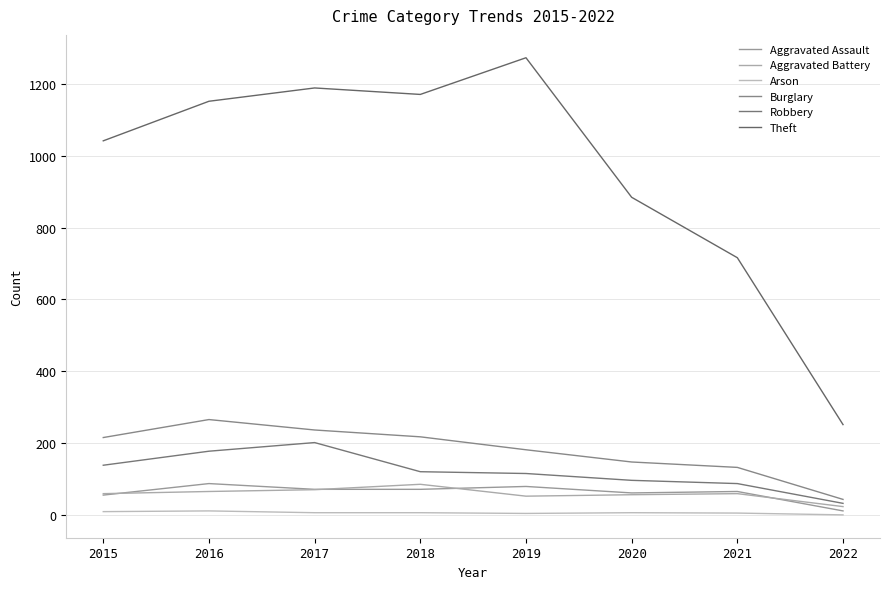

Where does the Aggravated Assault series first go above 72?

2016